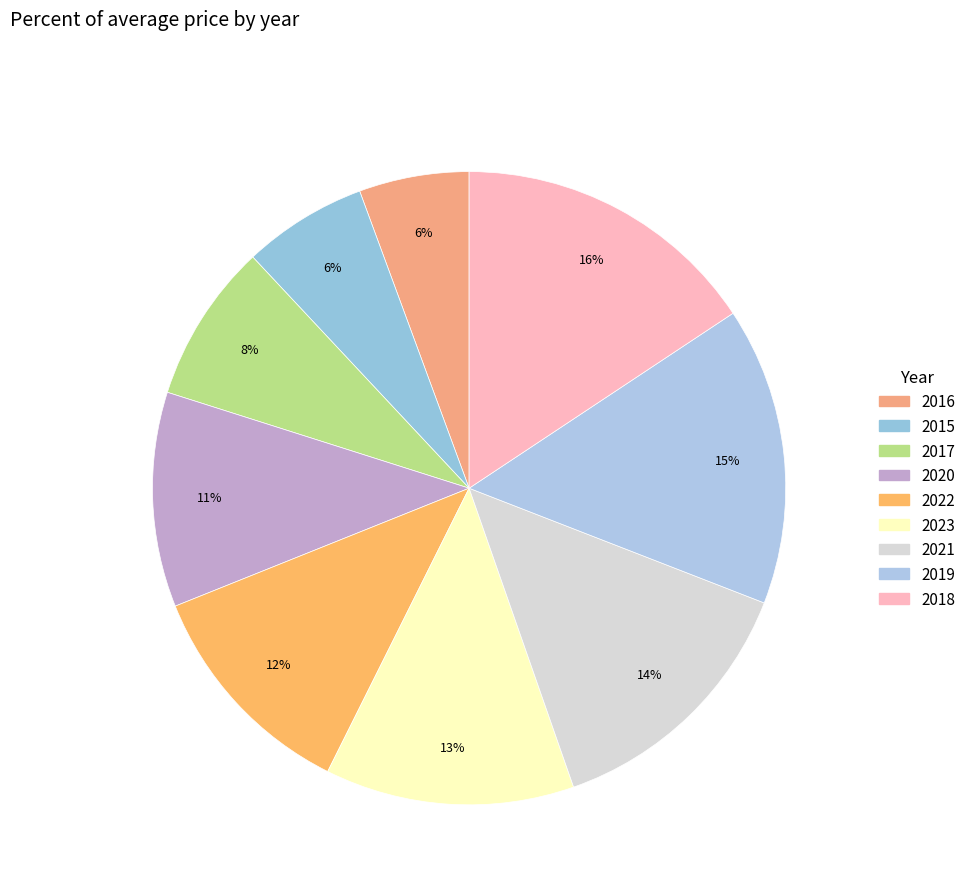

Rank the categories by value from lowest to highest.

2016, 2015, 2017, 2020, 2022, 2023, 2021, 2019, 2018